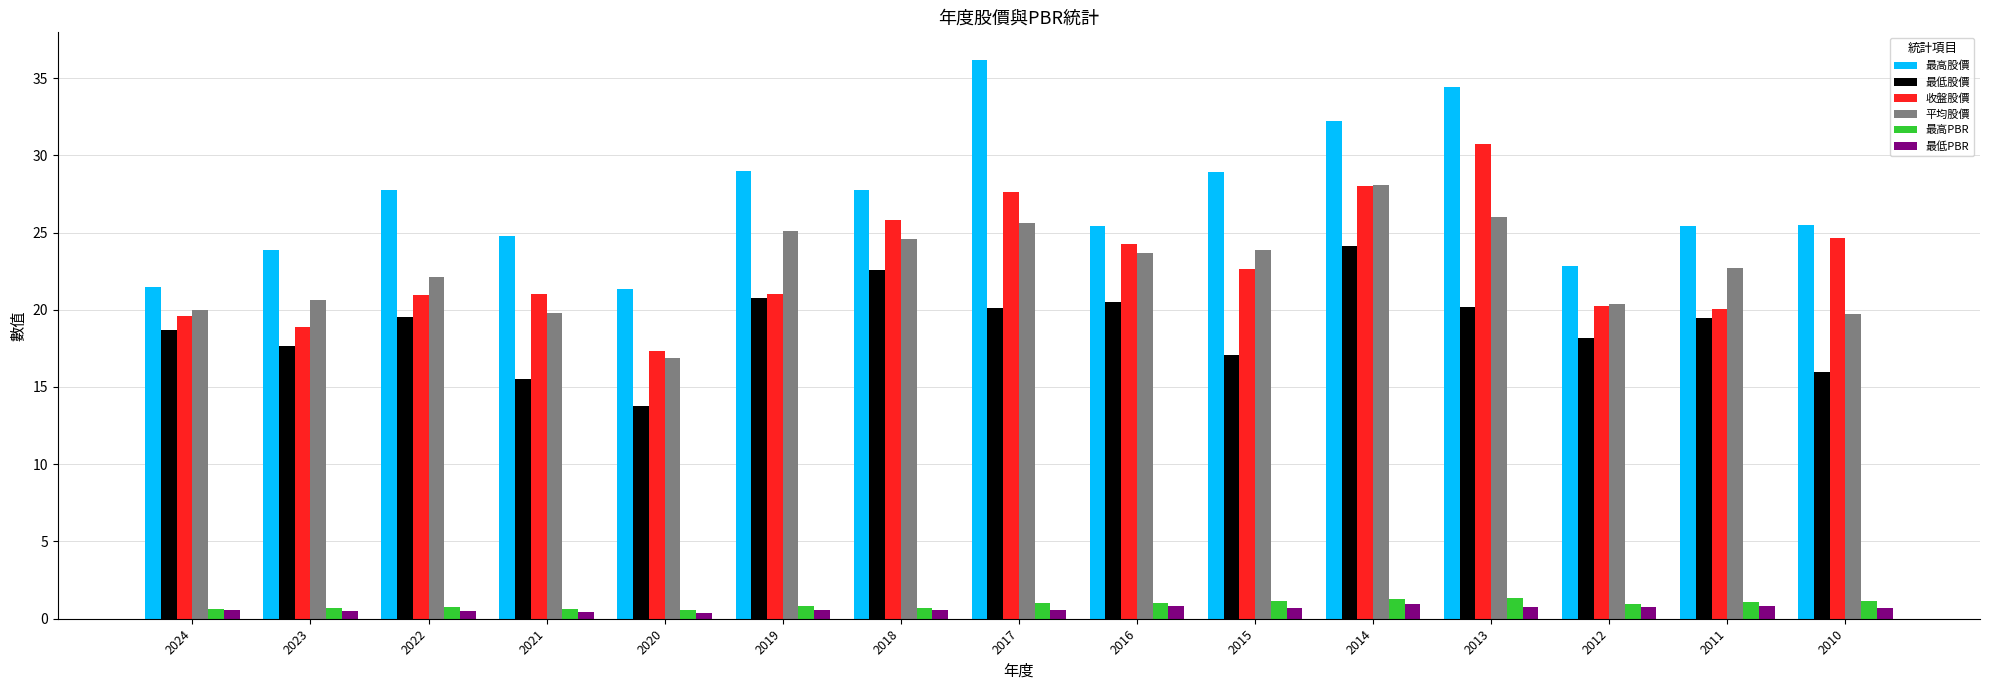

True or false: 最低股價 has a value of 19.5 at 2022.

True